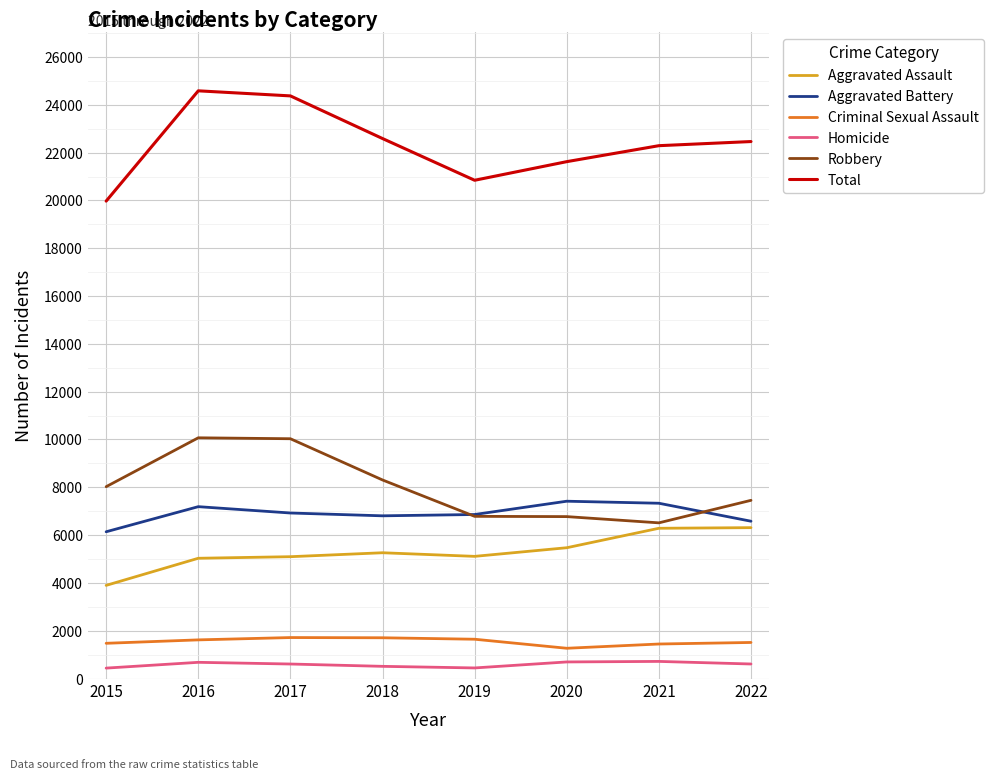

At 2017, list the series in order from smallest to largest.

Homicide, Criminal Sexual Assault, Aggravated Assault, Aggravated Battery, Robbery, Total